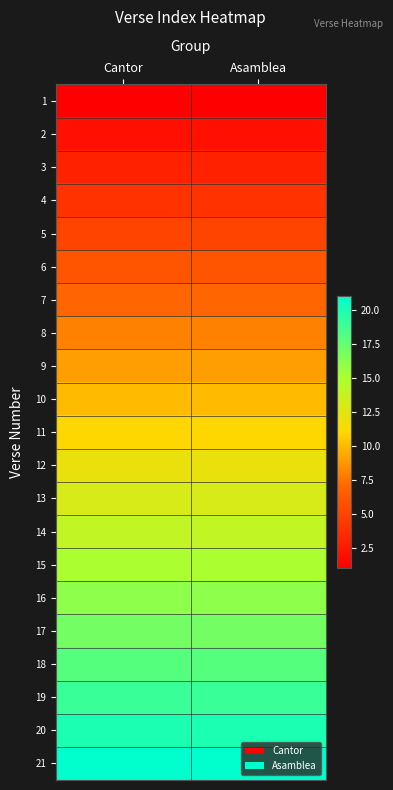

Reading right to left, transcribe all the data shown in this chart.

1: Asamblea=1	Cantor=1
2: Asamblea=2	Cantor=2
3: Asamblea=3	Cantor=3
4: Asamblea=4	Cantor=4
5: Asamblea=5	Cantor=5
6: Asamblea=6	Cantor=6
7: Asamblea=7	Cantor=7
8: Asamblea=8	Cantor=8
9: Asamblea=9	Cantor=9
10: Asamblea=10	Cantor=10
11: Asamblea=11	Cantor=11
12: Asamblea=12	Cantor=12
13: Asamblea=13	Cantor=13
14: Asamblea=14	Cantor=14
15: Asamblea=15	Cantor=15
16: Asamblea=16	Cantor=16
17: Asamblea=17	Cantor=17
18: Asamblea=18	Cantor=18
19: Asamblea=19	Cantor=19
20: Asamblea=20	Cantor=20
21: Asamblea=21	Cantor=21